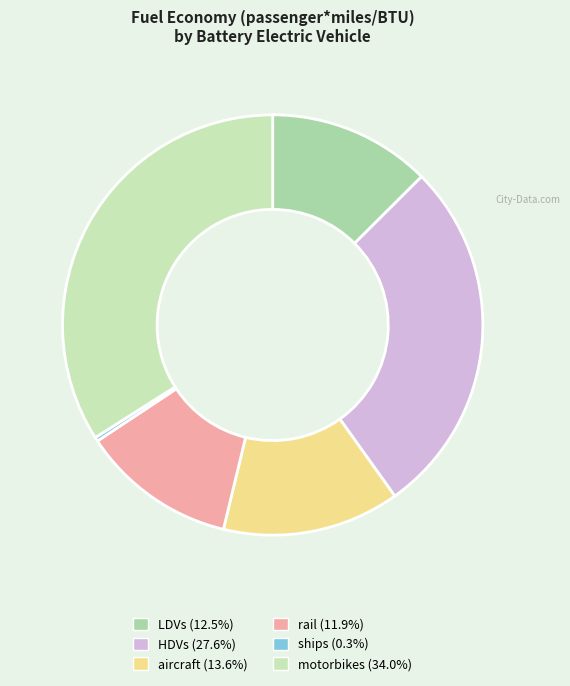

What portion of the pie excludes motorbikes?

66.0%